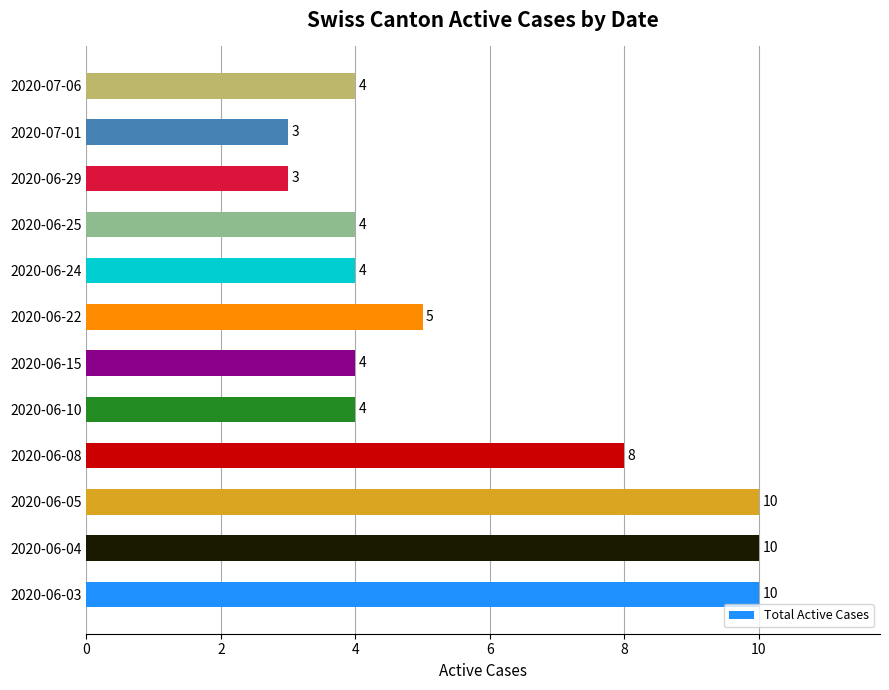

Where is the data nearest to the value 6?

2020-06-22